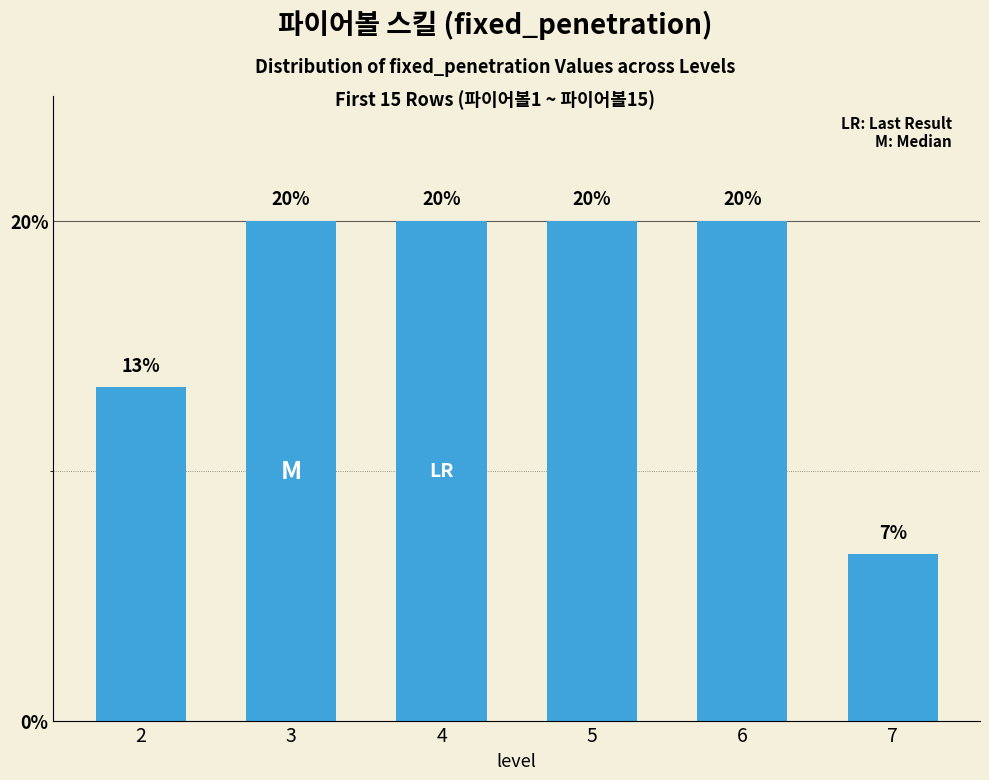

The chart shows a value of 6.3 at 4. True or false?

False